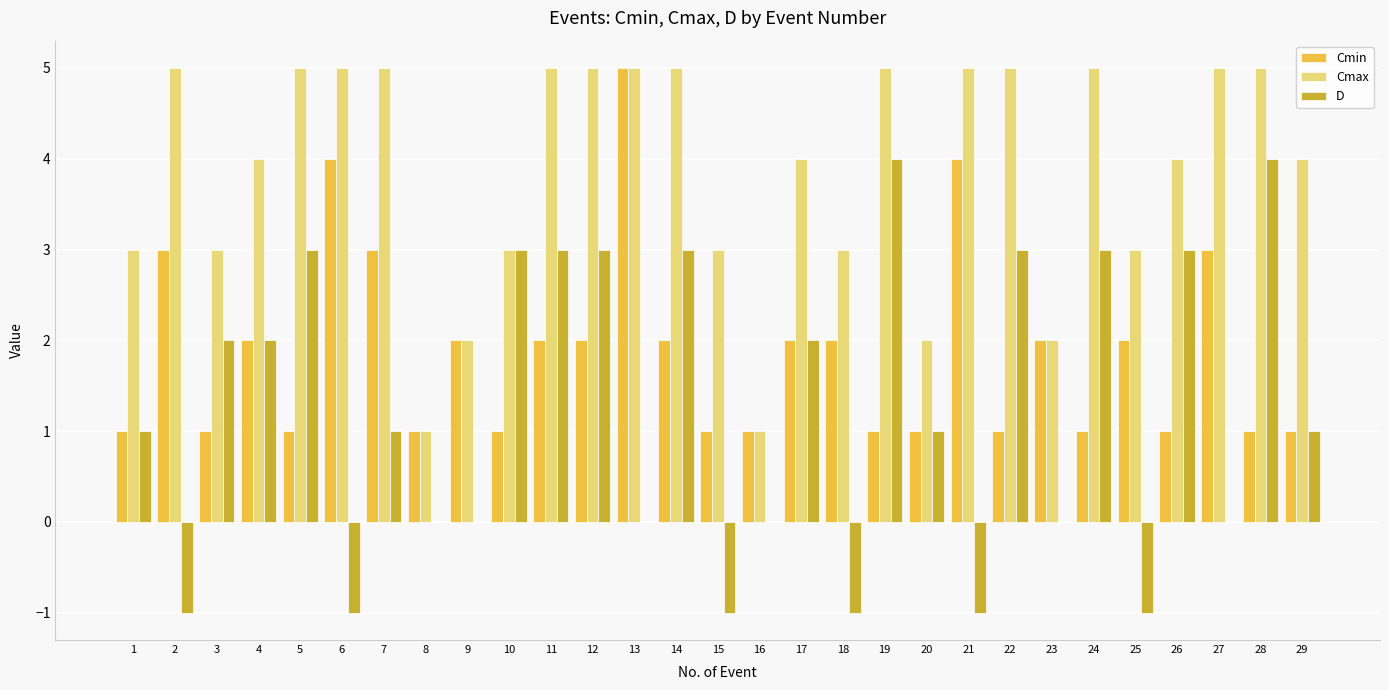

What is the spread (max minus min) of values at 11?

3